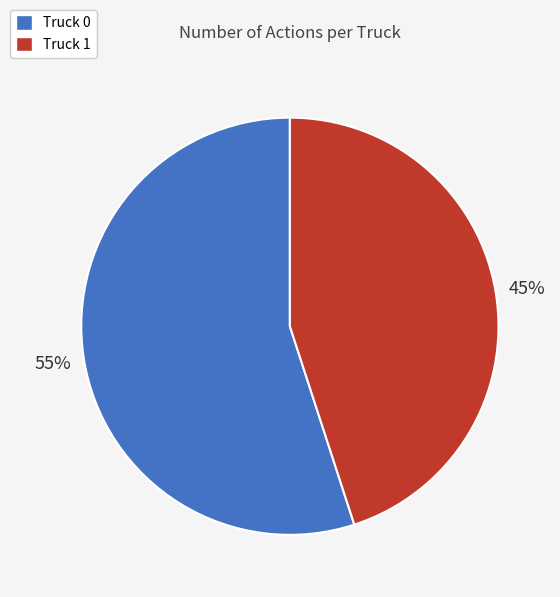

Which has a higher value, Truck 0 or Truck 1?

Truck 0